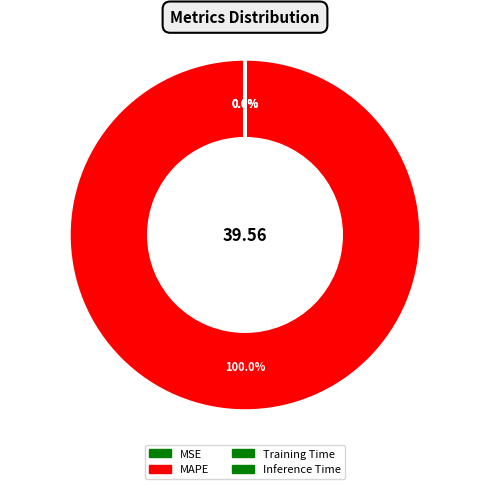

True or false: Training Time accounts for 0% of the total.

True